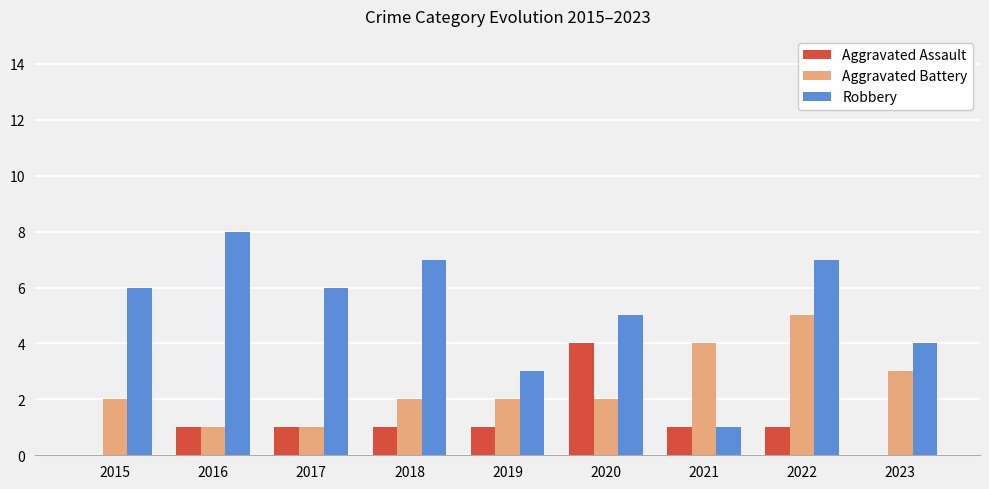

Reading left to right, transcribe all the data shown in this chart.

Aggravated Assault: 2015=0	2016=1	2017=1	2018=1	2019=1	2020=4	2021=1	2022=1	2023=0
Aggravated Battery: 2015=2	2016=1	2017=1	2018=2	2019=2	2020=2	2021=4	2022=5	2023=3
Robbery: 2015=6	2016=8	2017=6	2018=7	2019=3	2020=5	2021=1	2022=7	2023=4